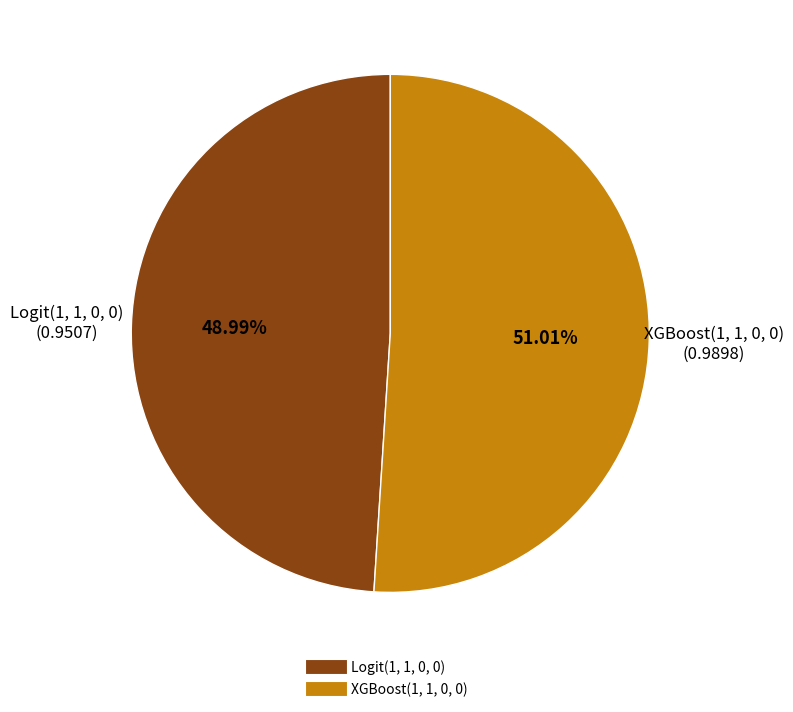

To the nearest percent, what is the difference between the largest and smallest slice percentages?

2%